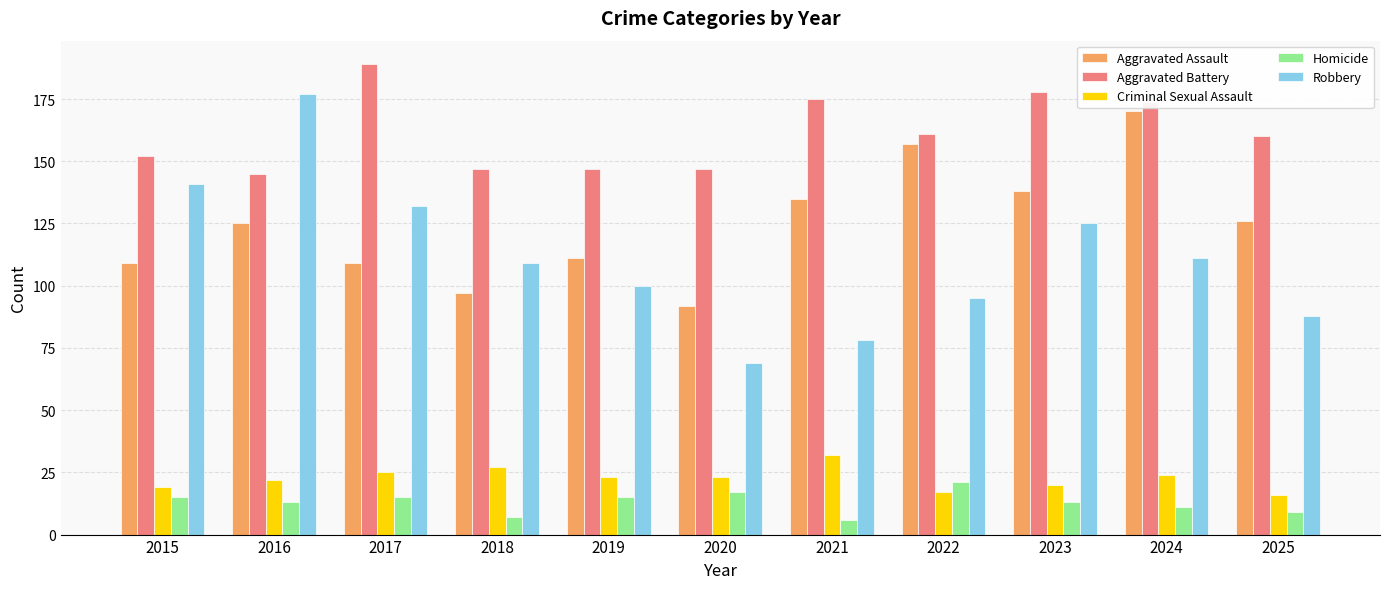

Is the value of Criminal Sexual Assault at 2019 greater than the value of Robbery at 2017?

No